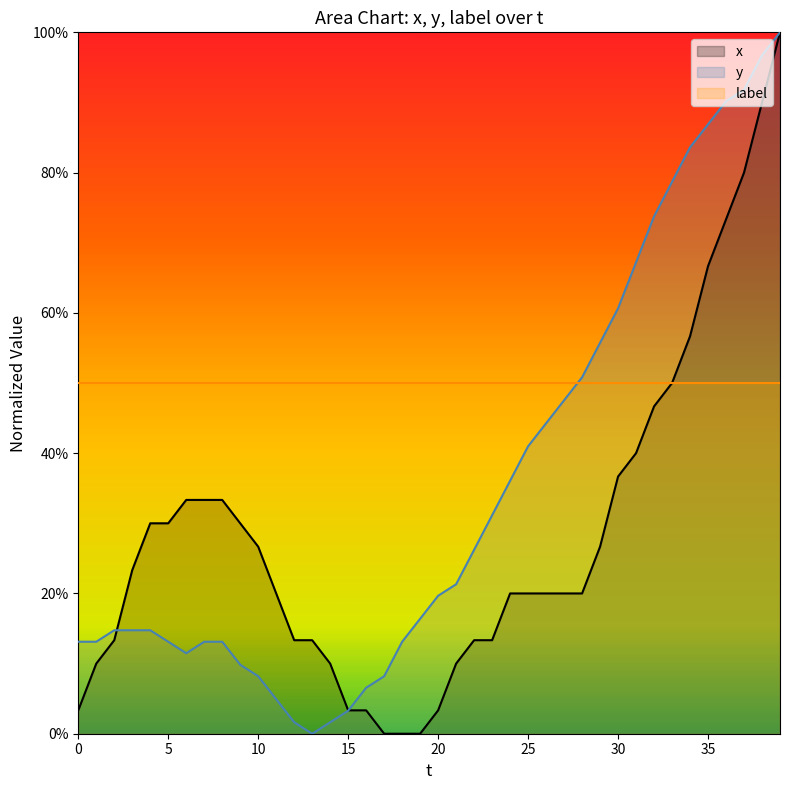

What is the difference between the highest and lowest values at 24?

0.2